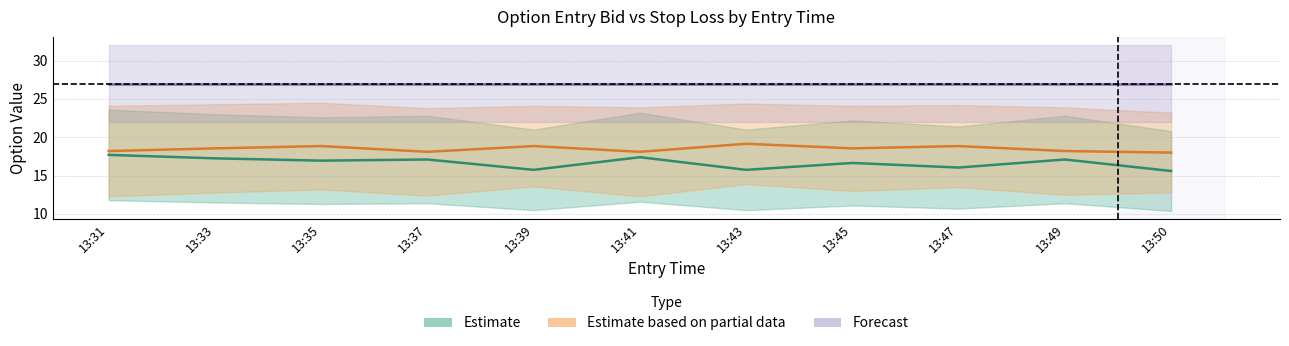

At 13:39, list the series in order from smallest to largest.

Estimate, Estimate based on partial data, Forecast